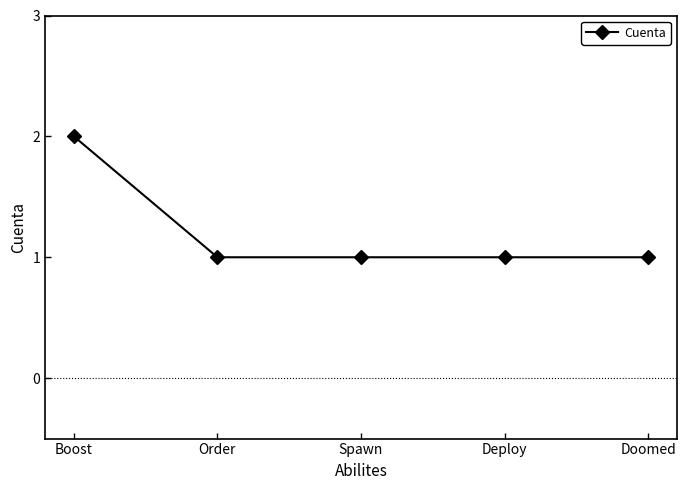

What is the label of the 5th point from the left?

Doomed